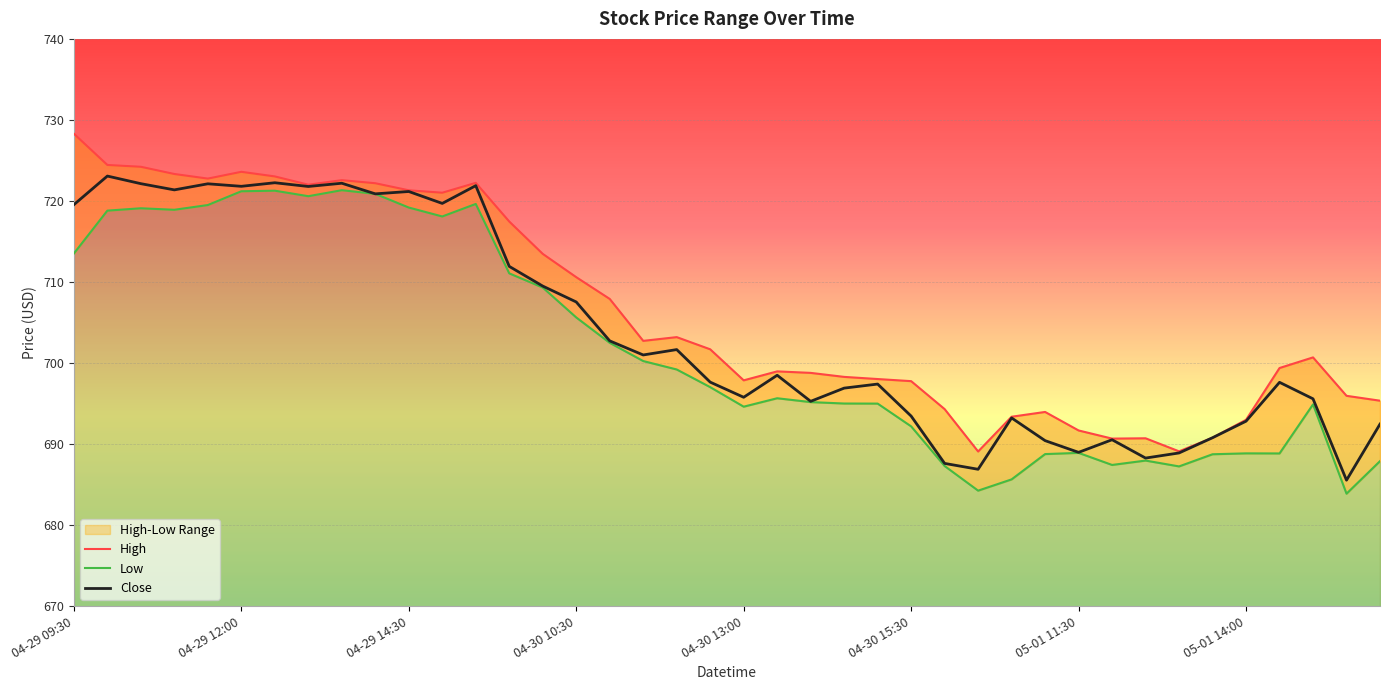

How many data points in Close are less than 698?

20